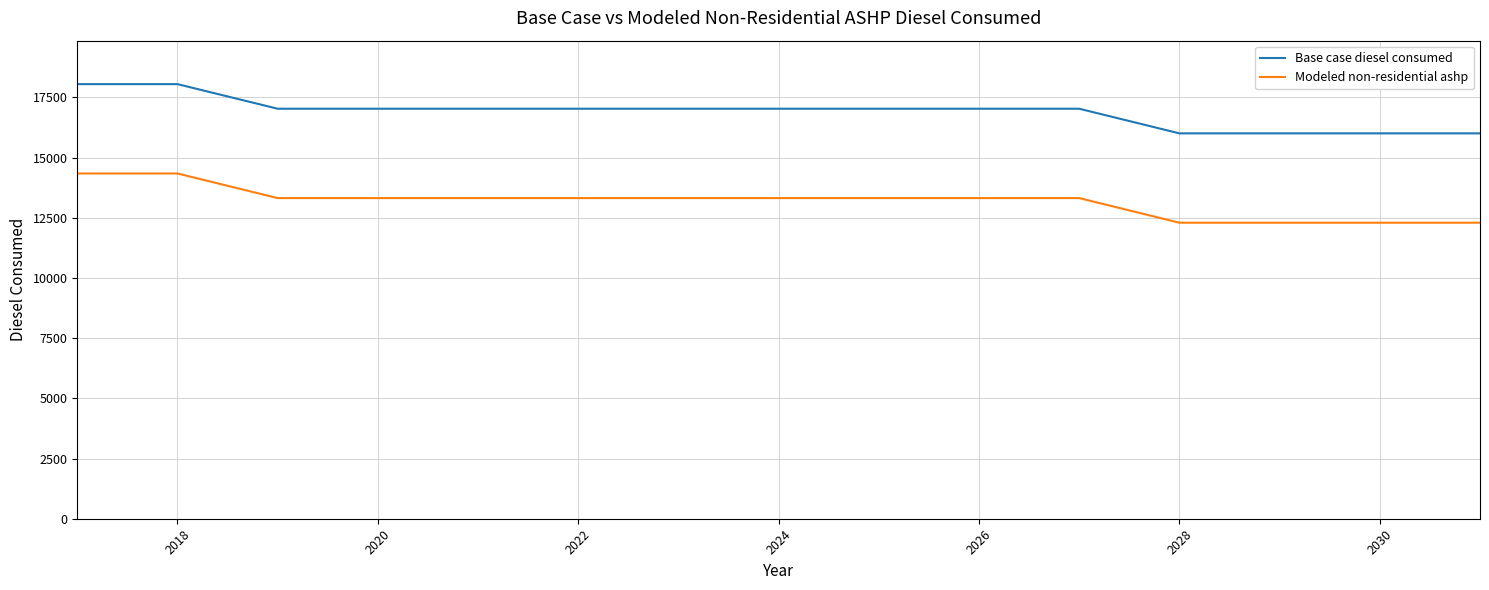

What is the minimum value shown in the chart?

12295.0